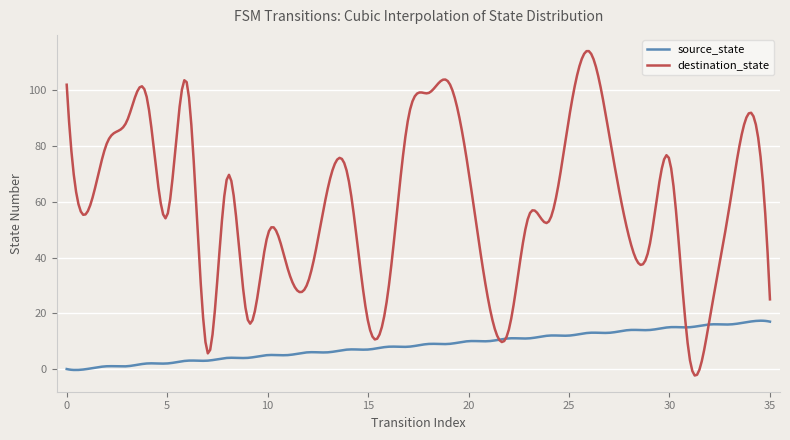

Which series has the largest total across all categories?

destination_state